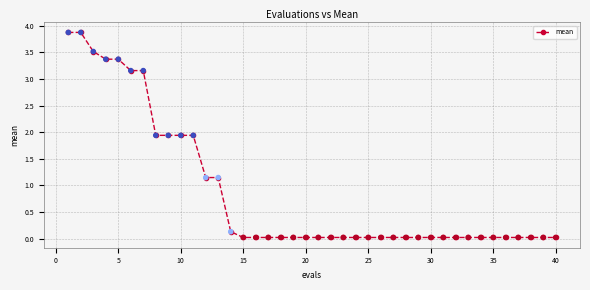

What is the difference between the maximum and minimum values?

3.9